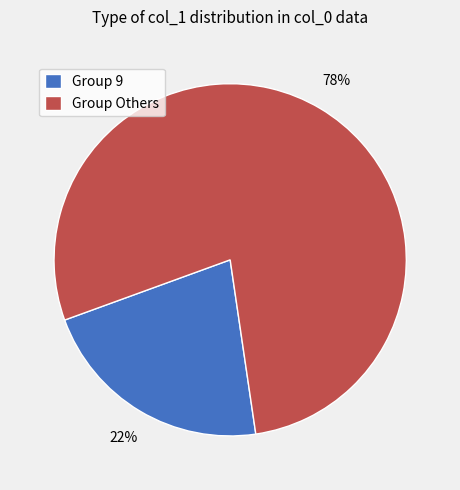

Count the number of slices in the pie.

2